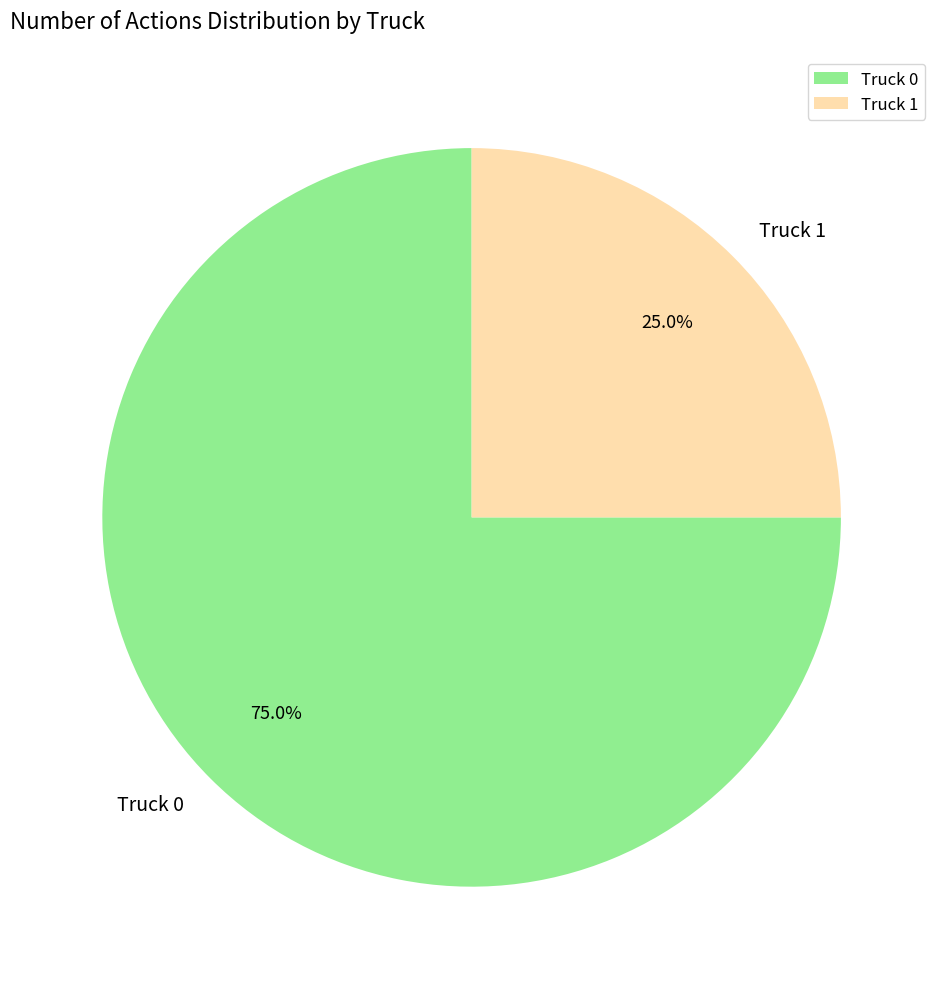

Count the number of slices in the pie.

2